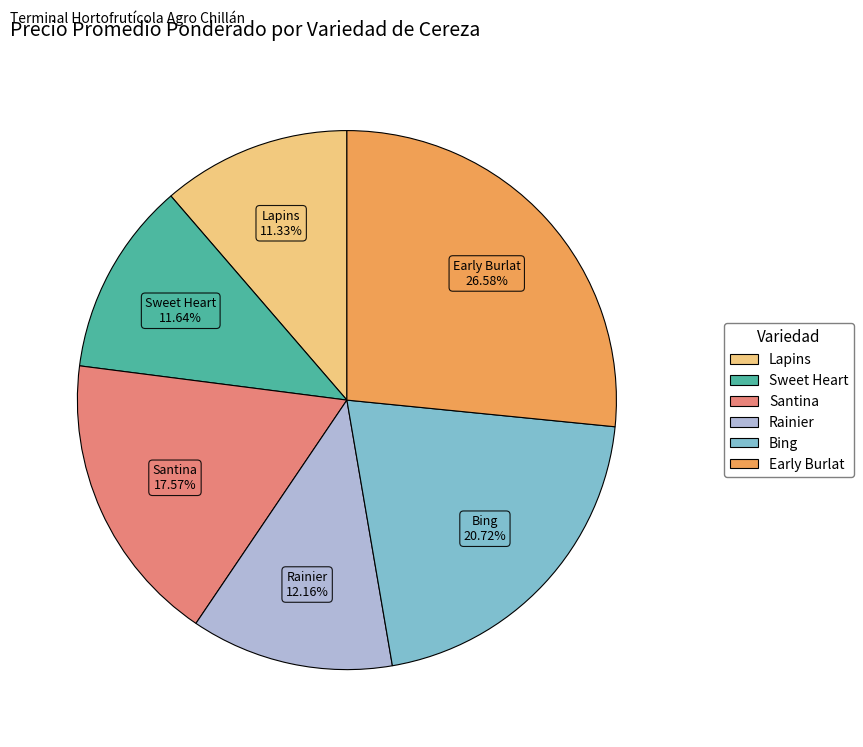

Approximately how many times larger is the value at Santina compared to Lapins?

1.6